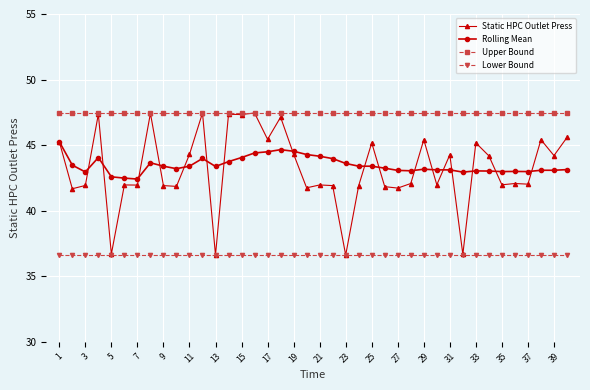

Which series has the largest total across all categories?

Upper Bound